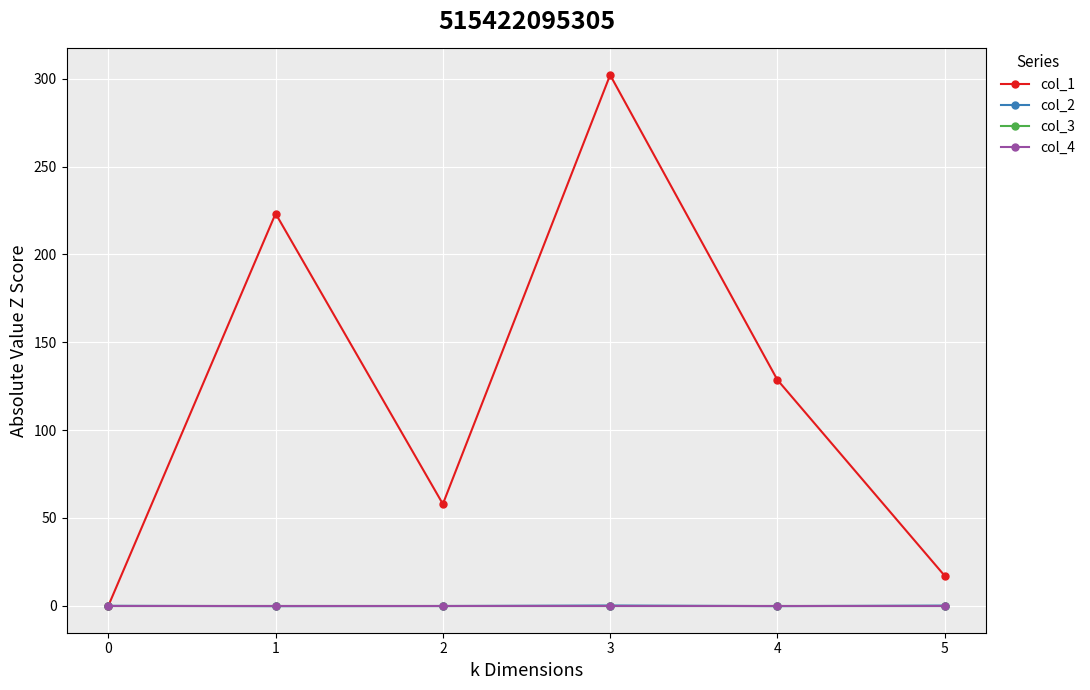

The col_3 series shows 0.0 at 4. True or false?

True